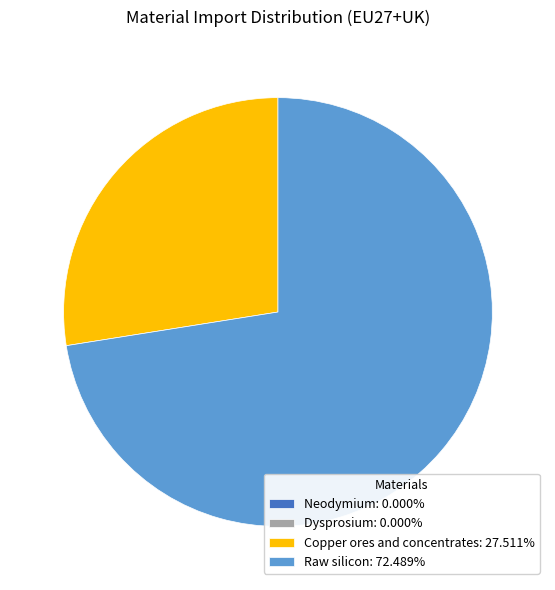

Is Raw silicon: 72.489% the majority of the pie?

Yes